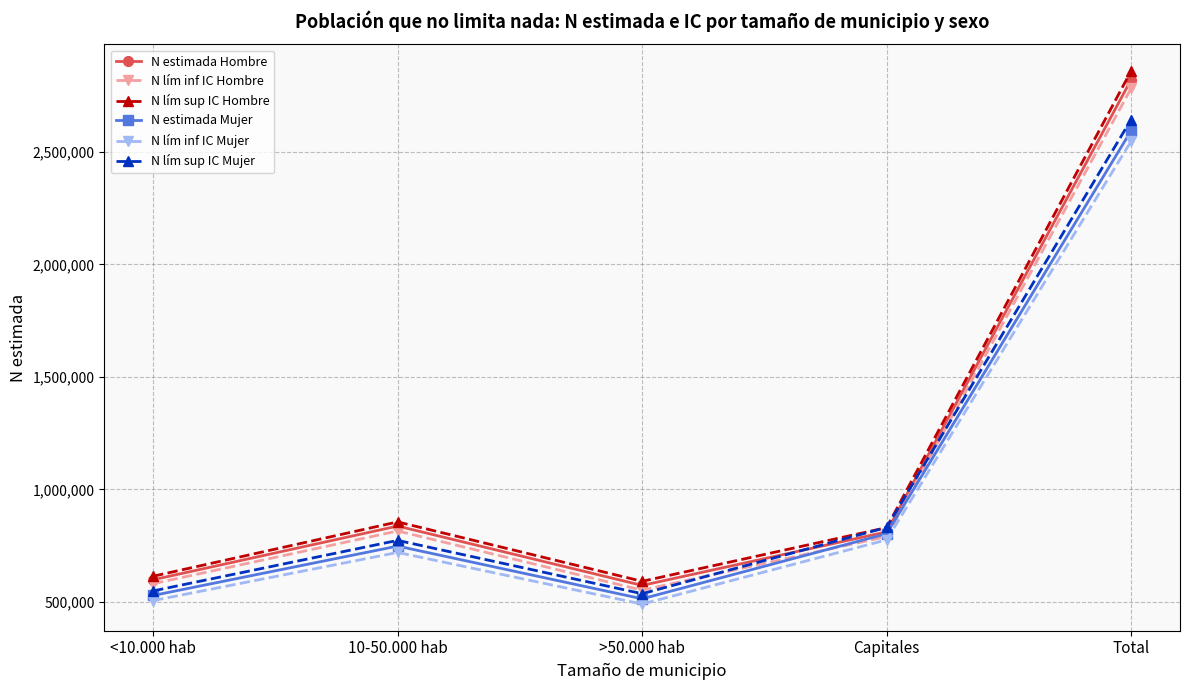

Which series has the largest total across all categories?

N lím sup IC Hombre